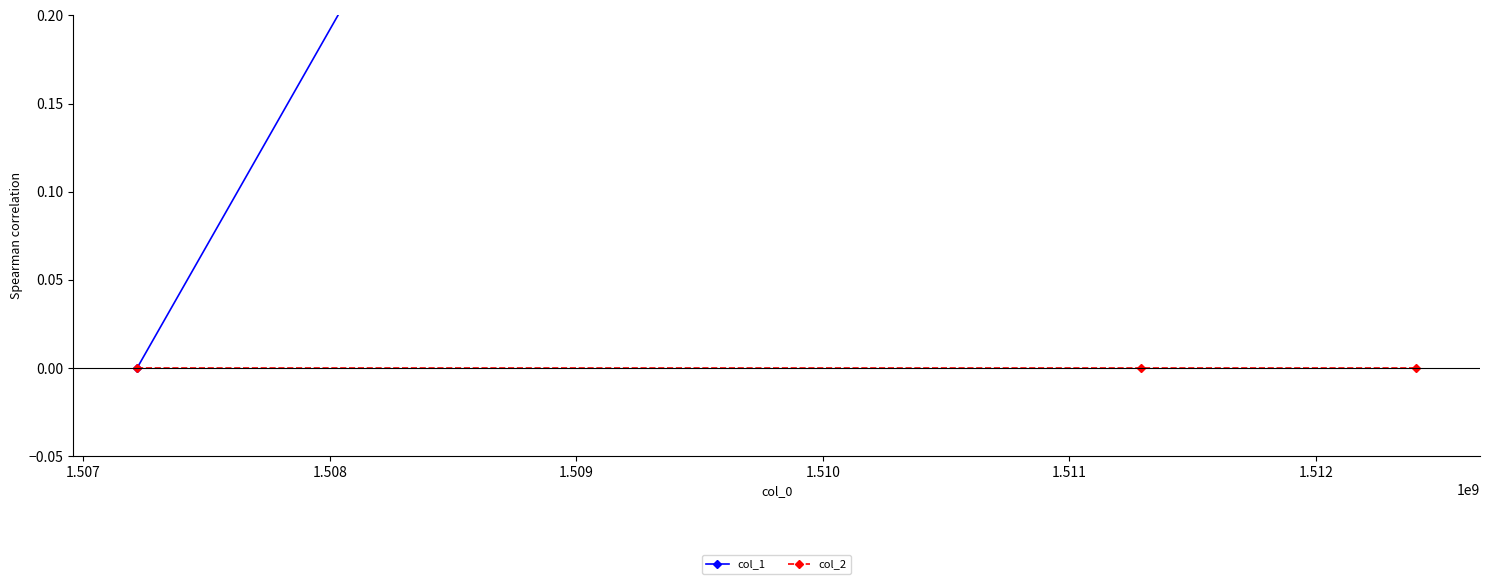

Which series has the largest range (max minus min)?

col_1